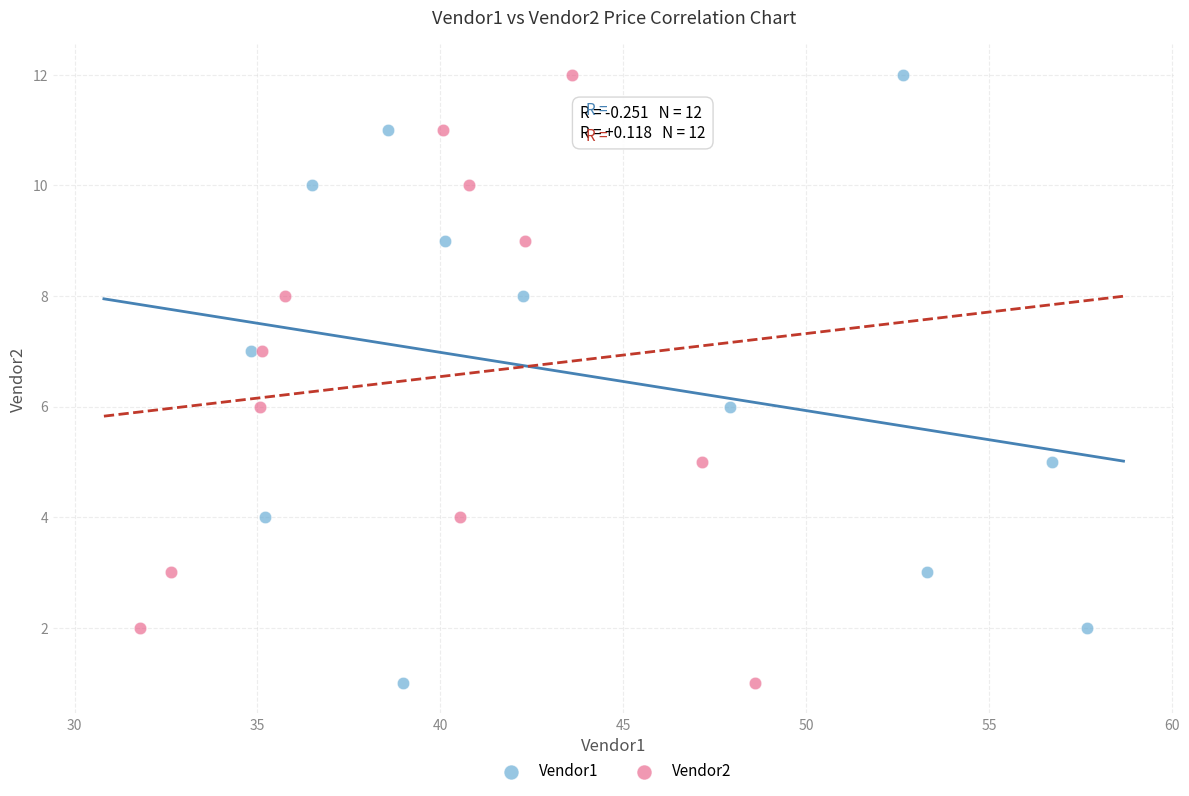

What are all the series names shown in the legend?

Vendor1, Vendor2